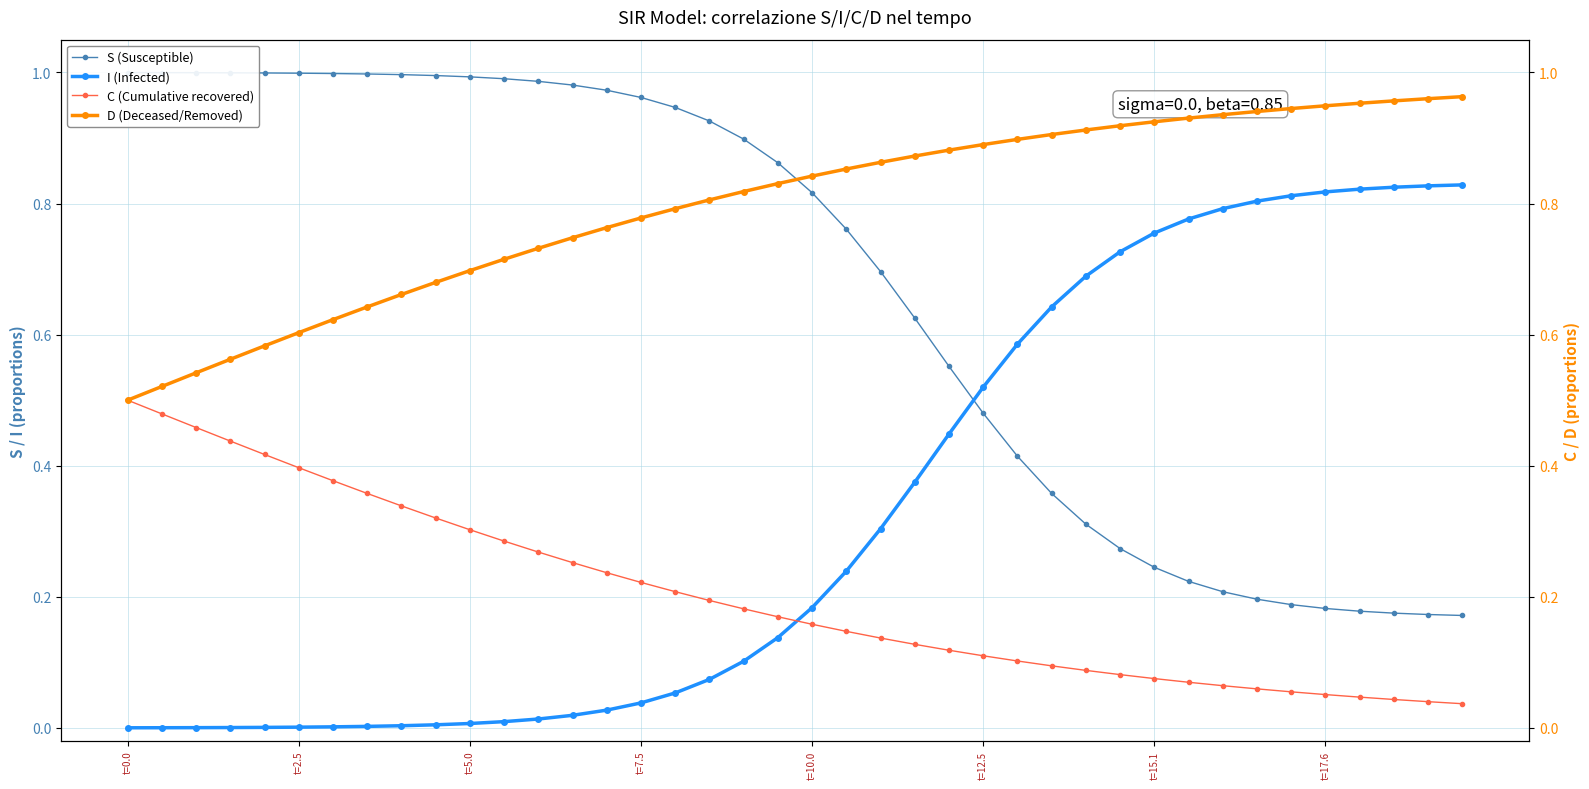

How many lines are shown in the chart?

4